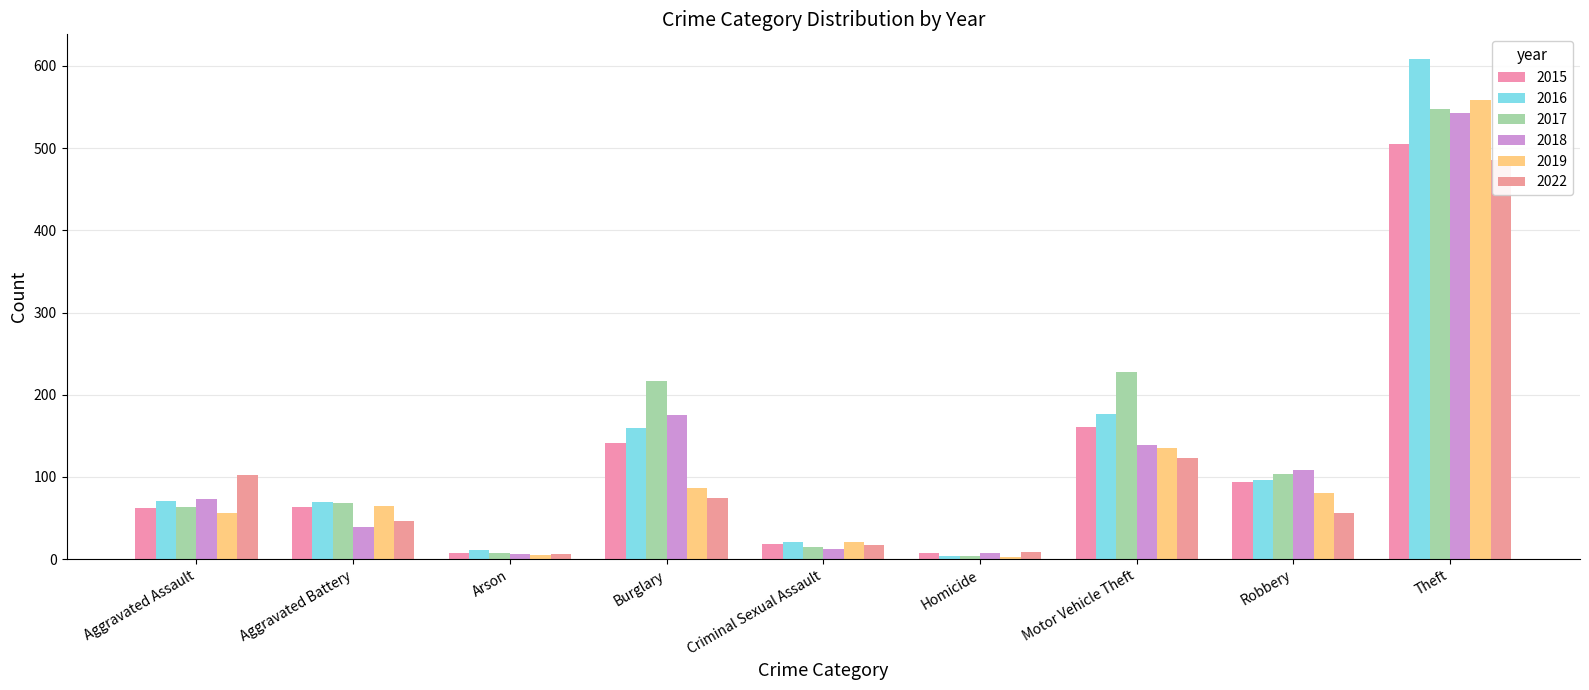

What position from the left is Aggravated Assault?

1